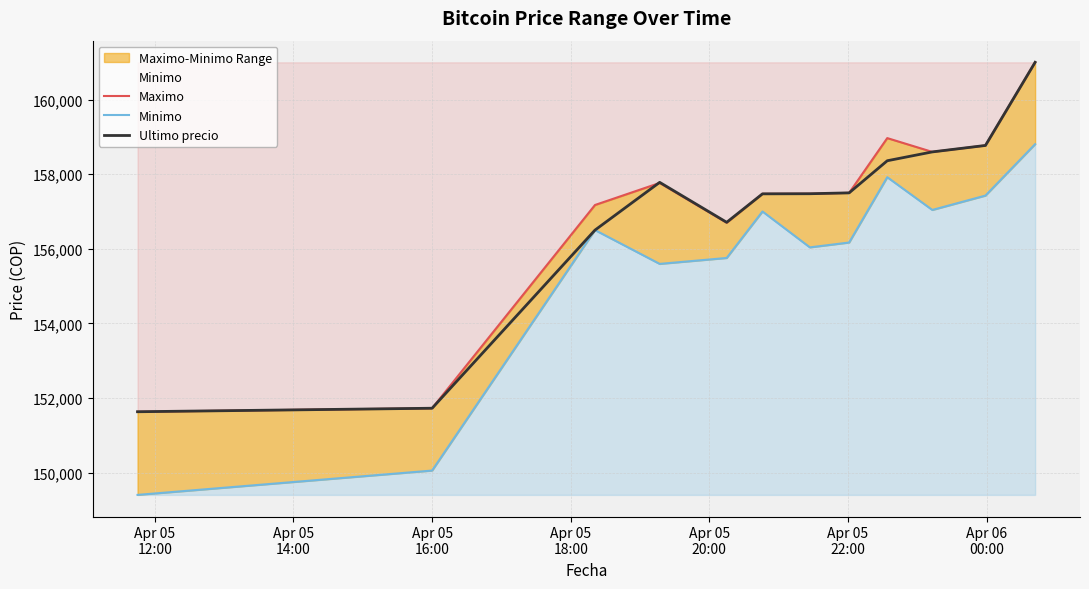

What is the sum of all Ultimo precio values?

1883536